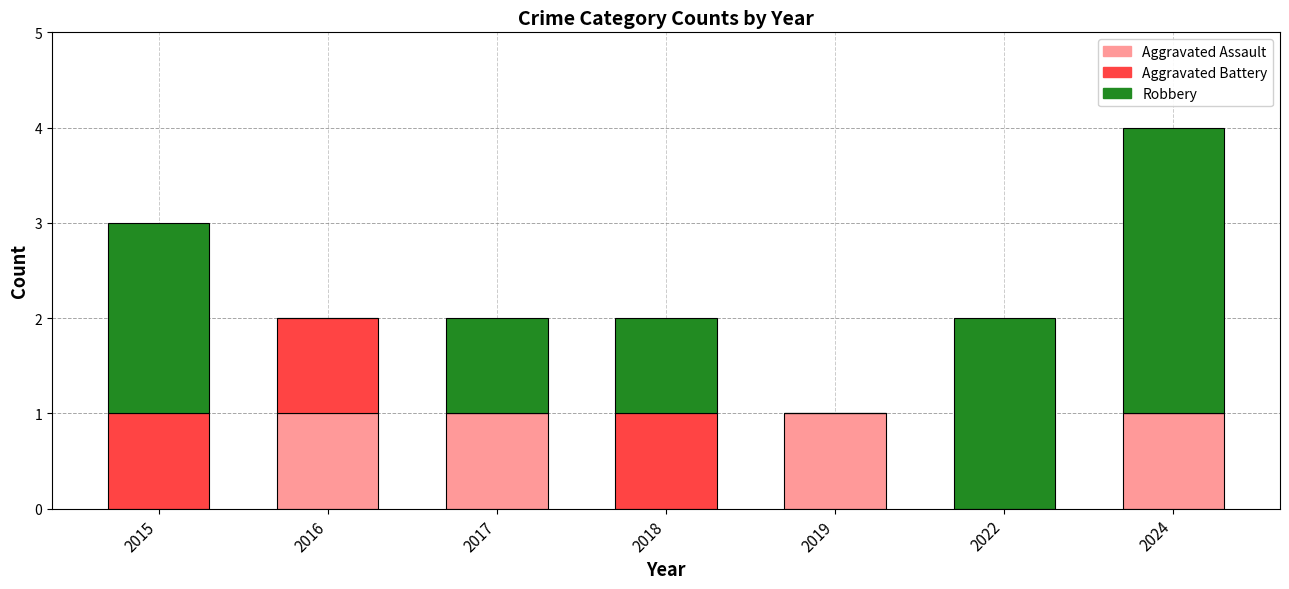

At which category is the sum across all series the highest?

2024